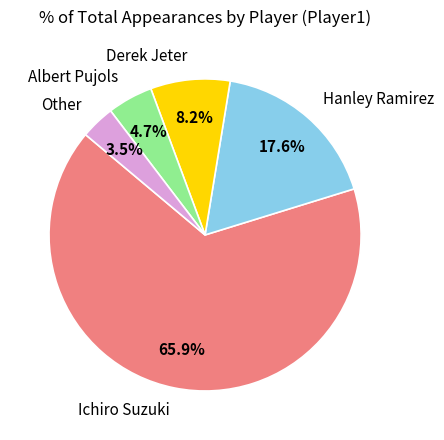

Rank the categories by value from highest to lowest.

Ichiro Suzuki, Hanley Ramirez, Derek Jeter, Albert Pujols, Other